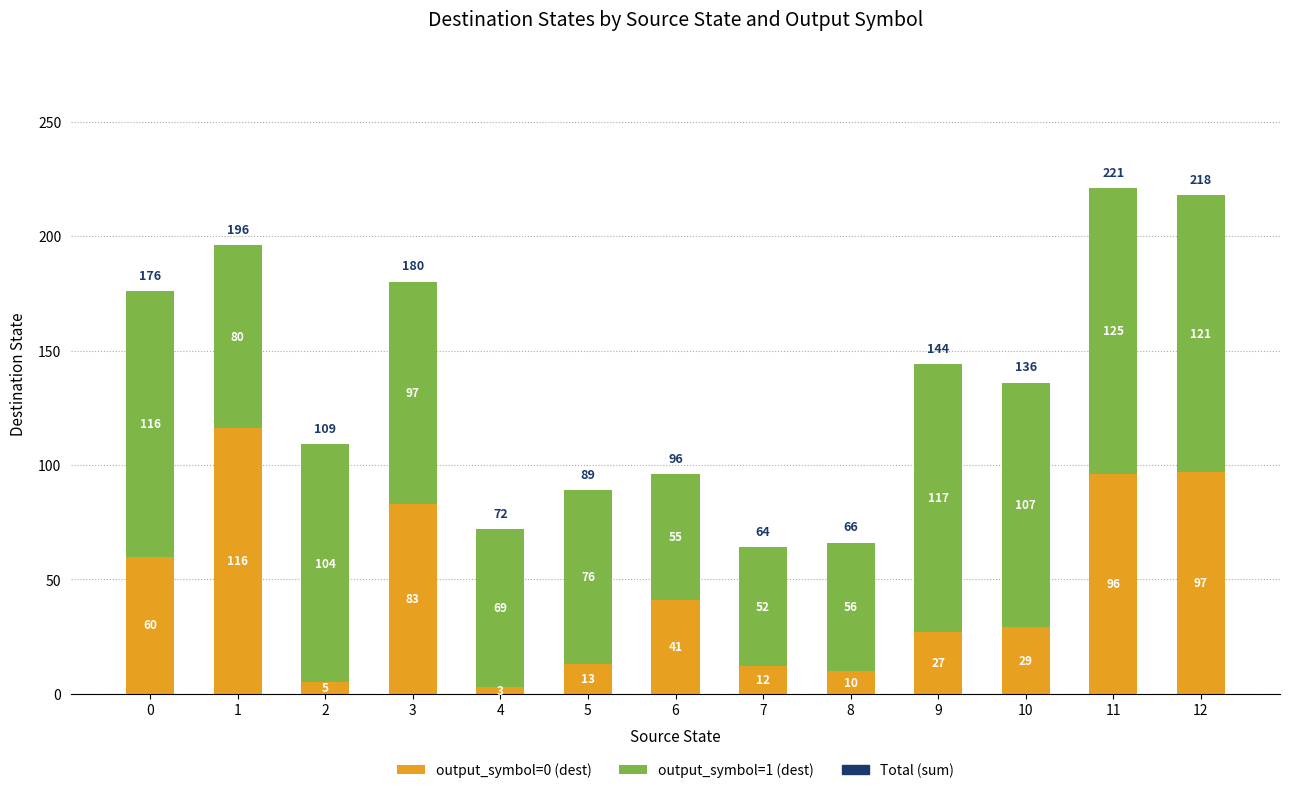

True or false: output_symbol=0 (dest) has a value of 96 at 11.

True